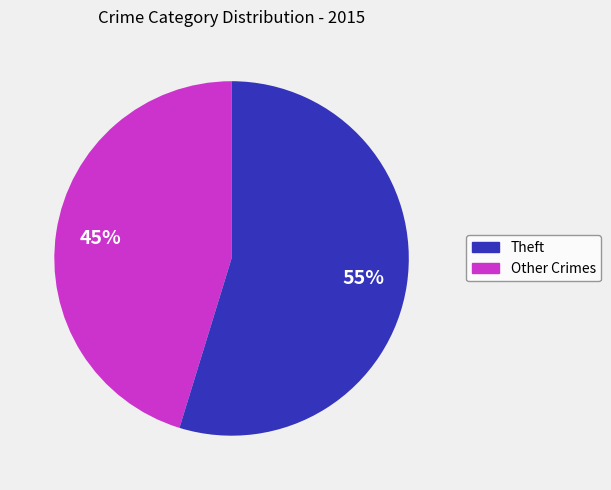

Is there any slice that represents more than half of the pie?

Yes